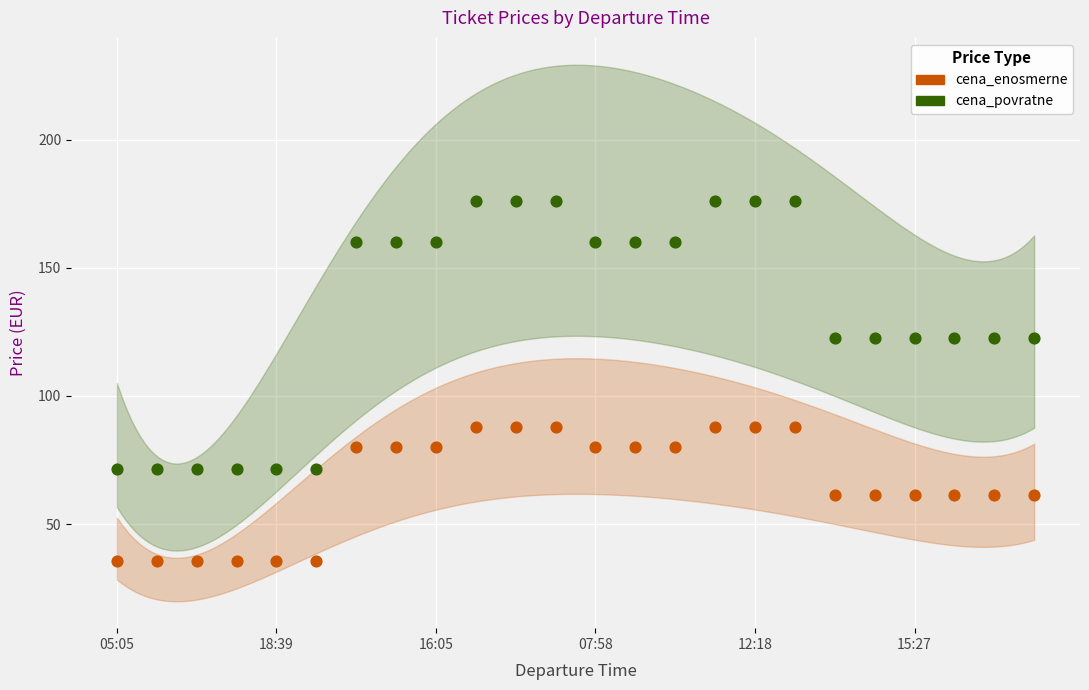

Which series has the widest spread of Y values?

cena_povratne